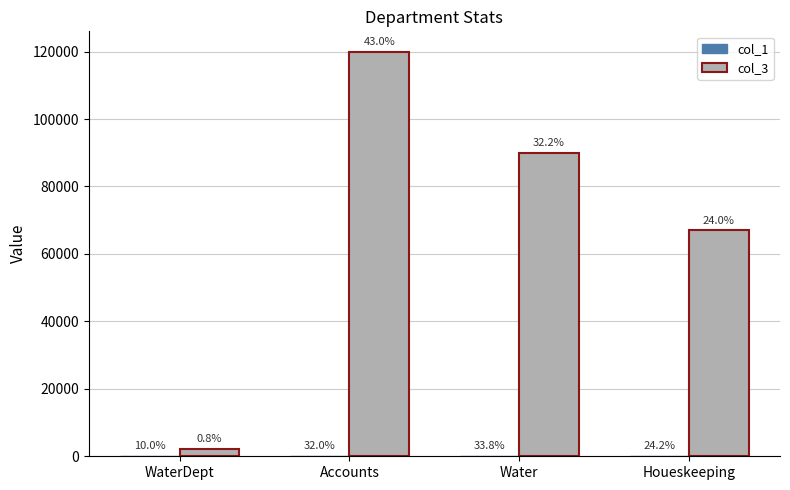

How many groups of bars are there?

4